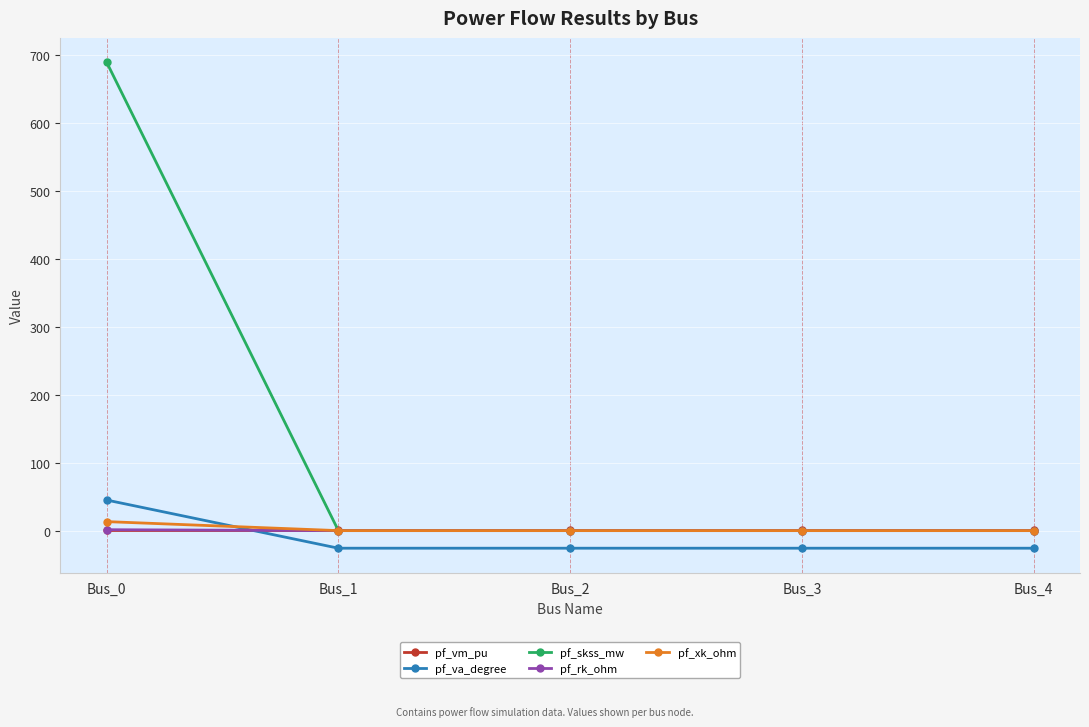

Which series has the widest spread of values?

pf_skss_mw